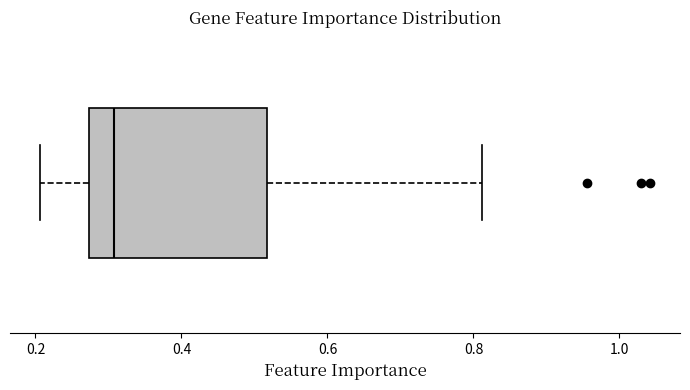

Where is the right edge of the box on the x-axis? The values are not printed on the chart, so give them approximately, as read against the axis.

0.52